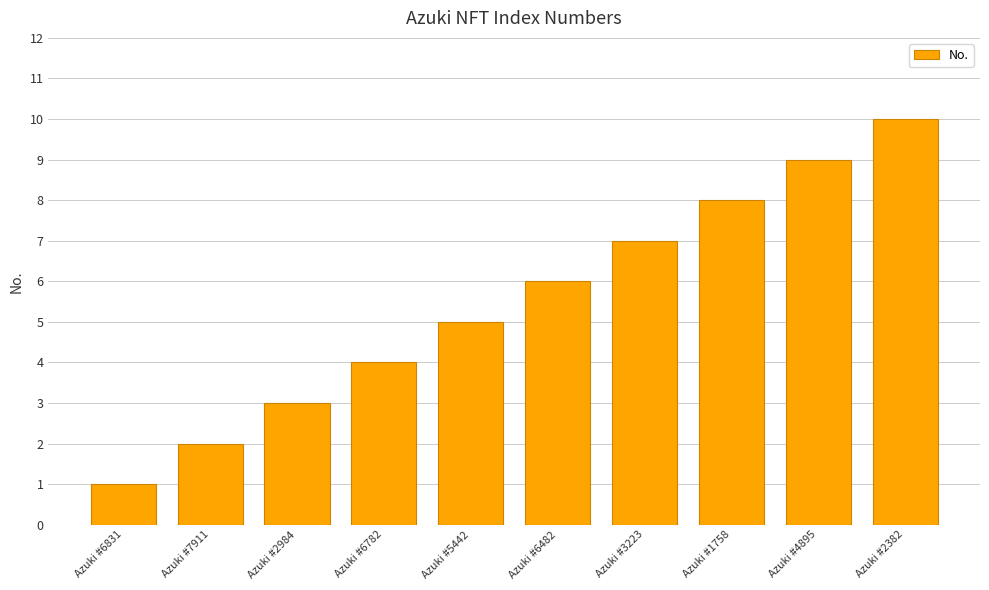

Where is the data nearest to the value 5?

Azuki #5442